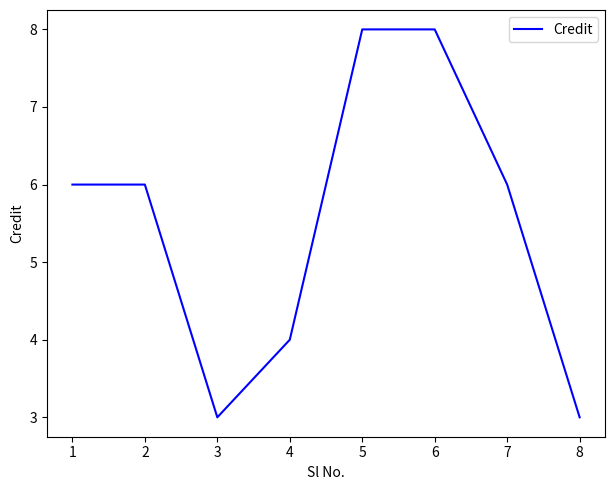

What is the greatest value displayed?

8